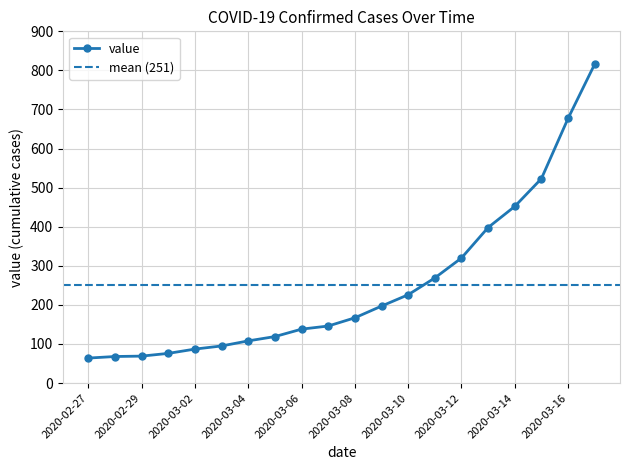

What is the average value?

251